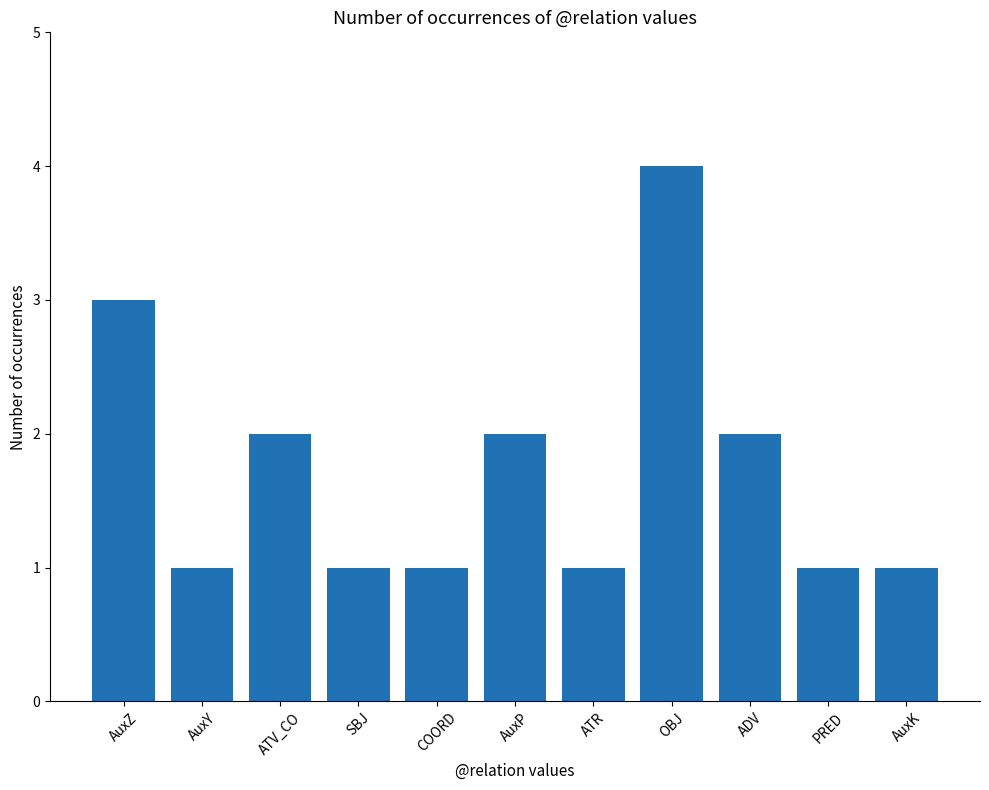

What is the label of the 1st bar from the left?

AuxZ